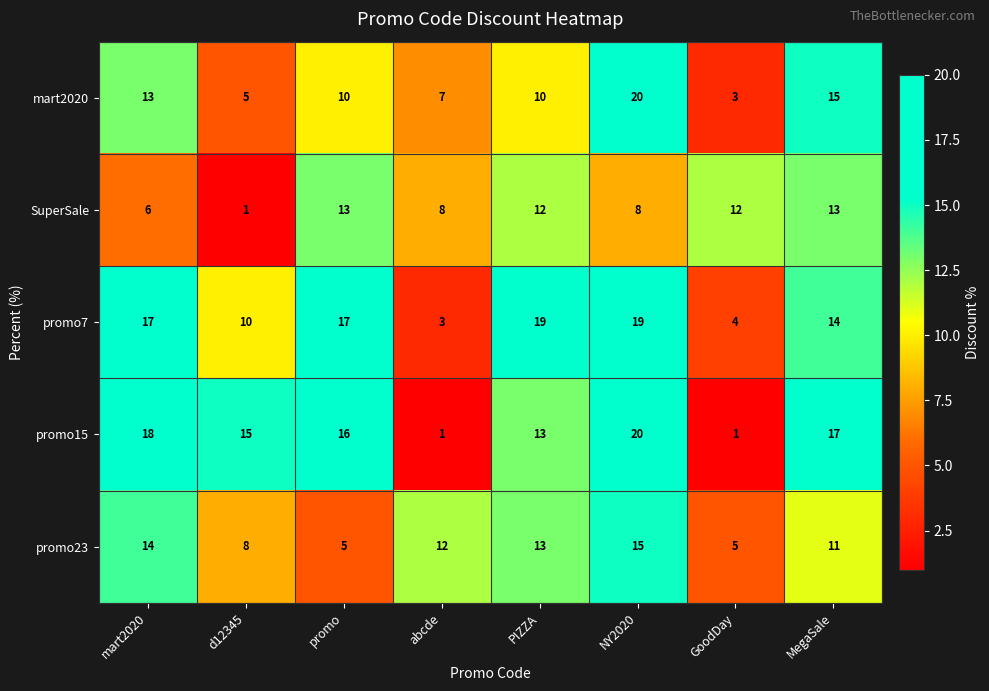

What is the spread (max minus min) of values at abcde?

11